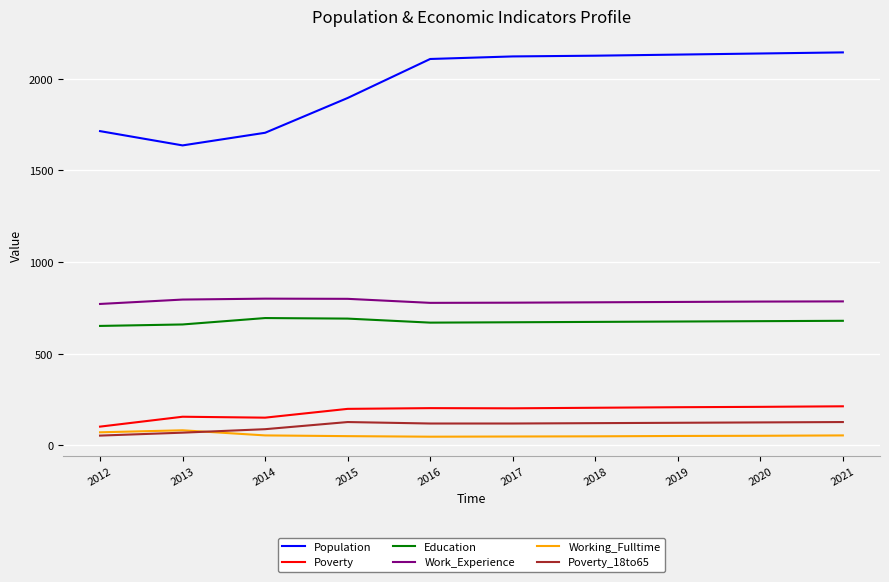

True or false: Population and Working_Fulltime intersect in this chart.

False